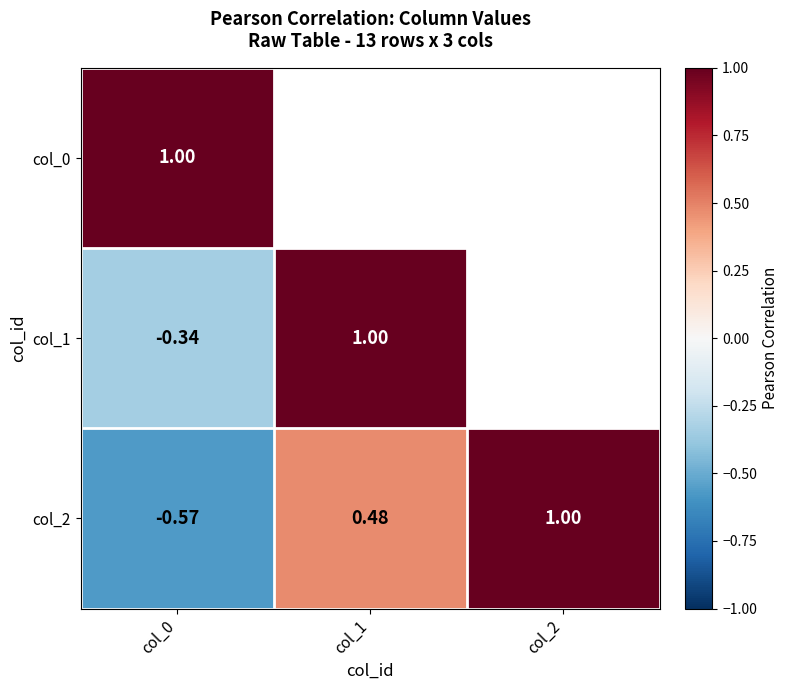

How many values in col_2 are above zero?

2